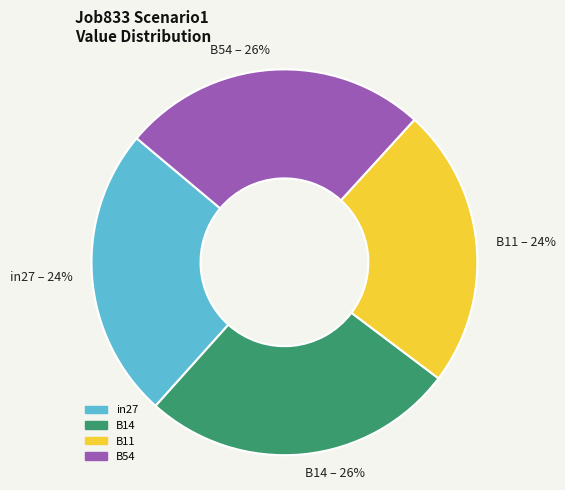

To the nearest percent, what percentage of the pie is in27?

24%